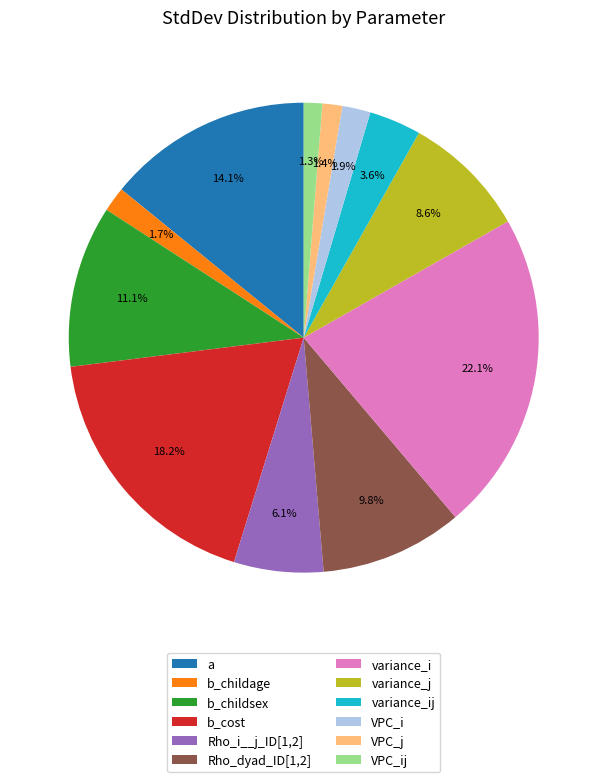

What is the largest slice in the pie chart?

variance_i